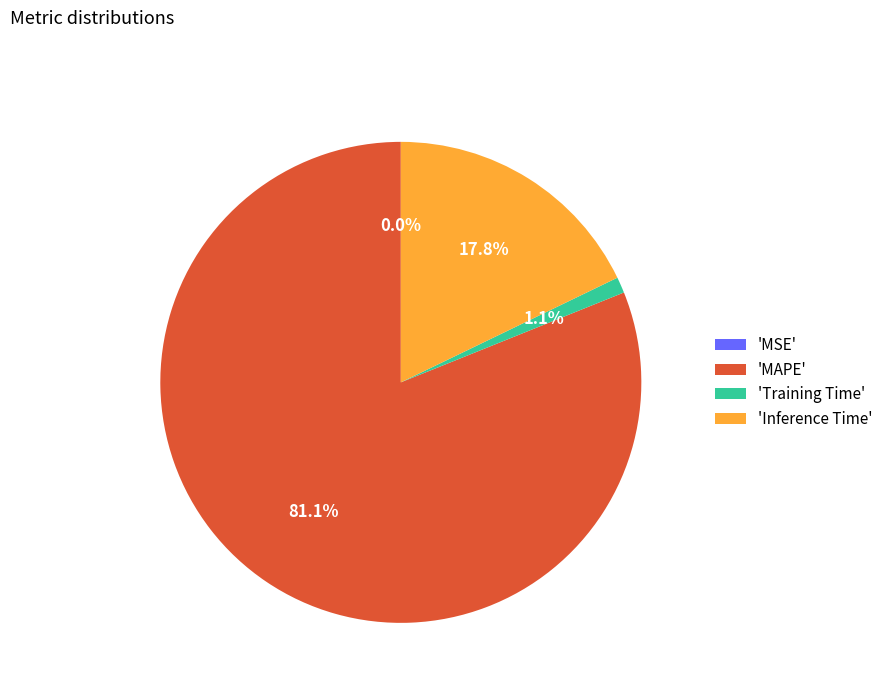

To the nearest percent, what is the difference between the largest and smallest slice percentages?

81%